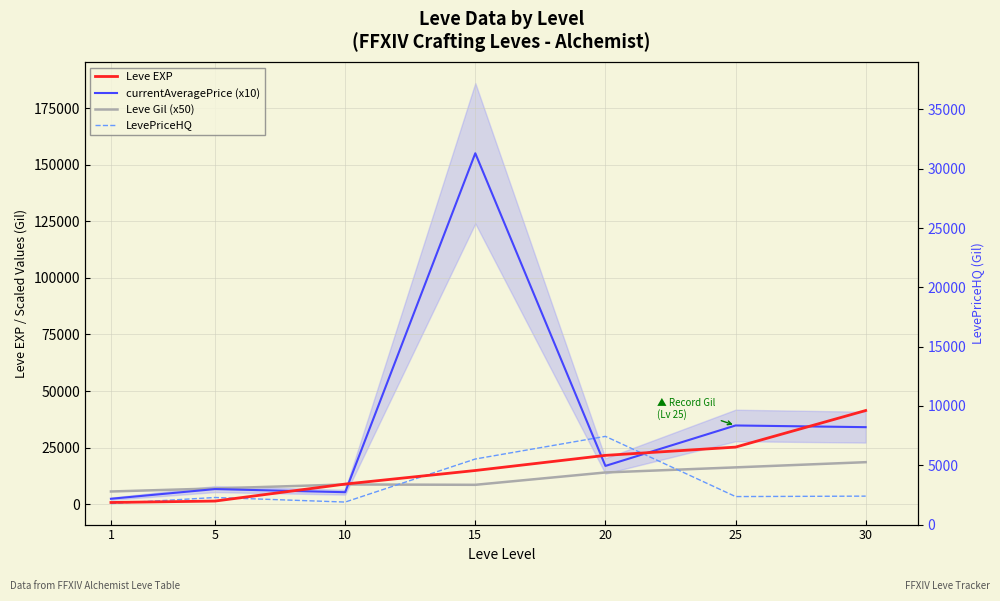

What is the maximum value shown in the chart?

155024.3